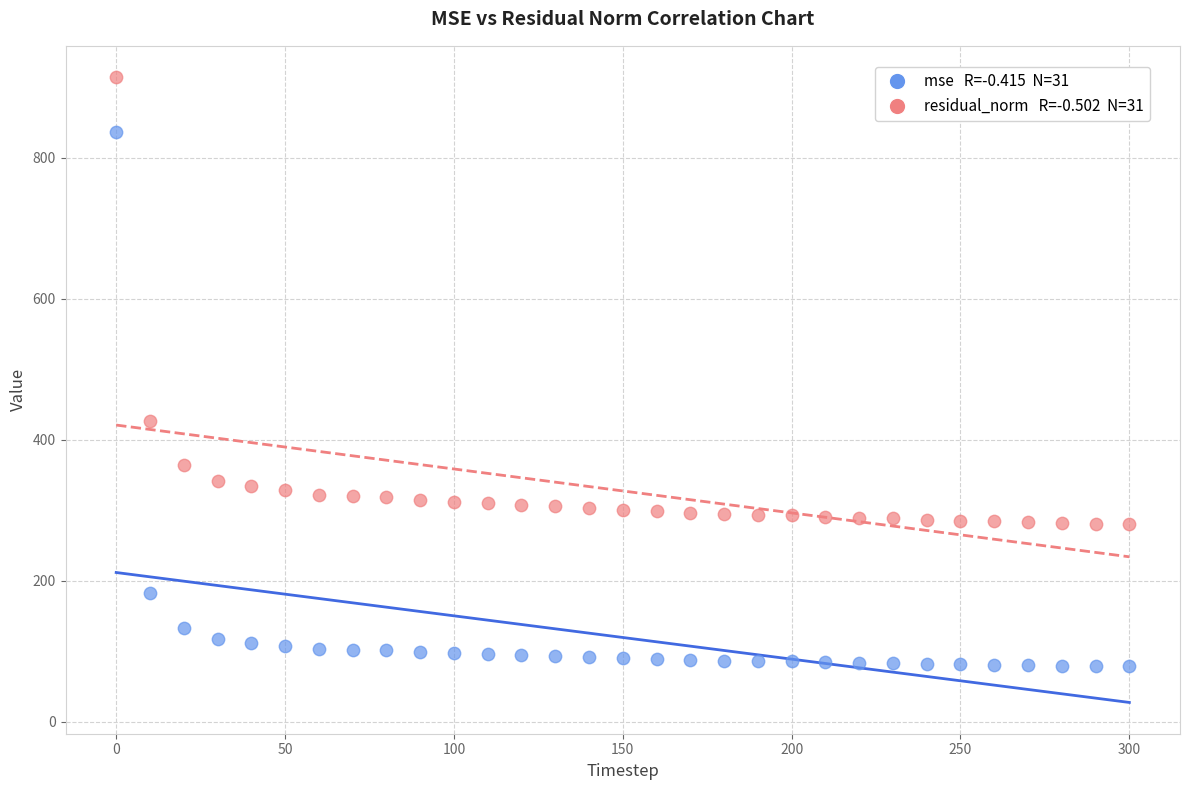

Across all data points, what is the range of Y values (max minus min)?

836.0